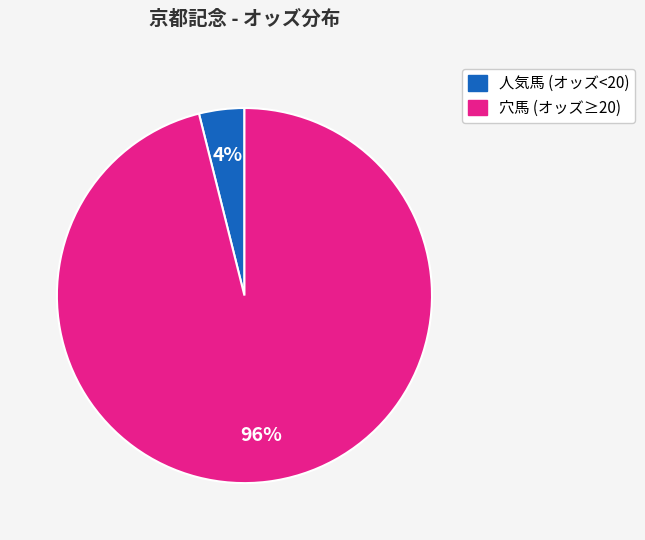

To the nearest percent, what is the difference between the largest and smallest slice percentages?

92%